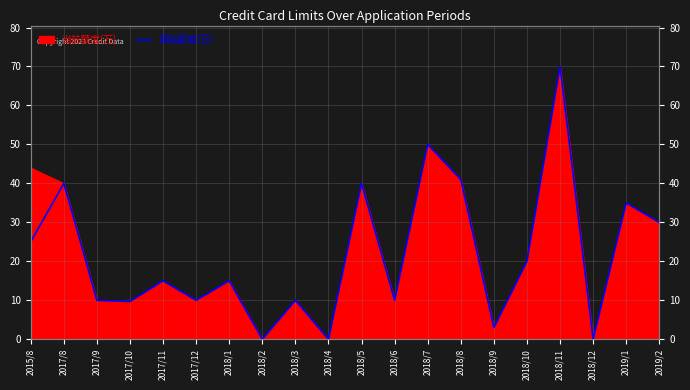

Rank the categories by value from lowest to highest.

2018/2, 2018/4, 2018/12, 2018/9, 2017/10, 2017/9, 2017/12, 2018/3, 2018/6, 2017/11, 2018/1, 2018/10, 2015/8, 2019/2, 2019/1, 2017/8, 2018/5, 2018/8, 2018/7, 2018/11